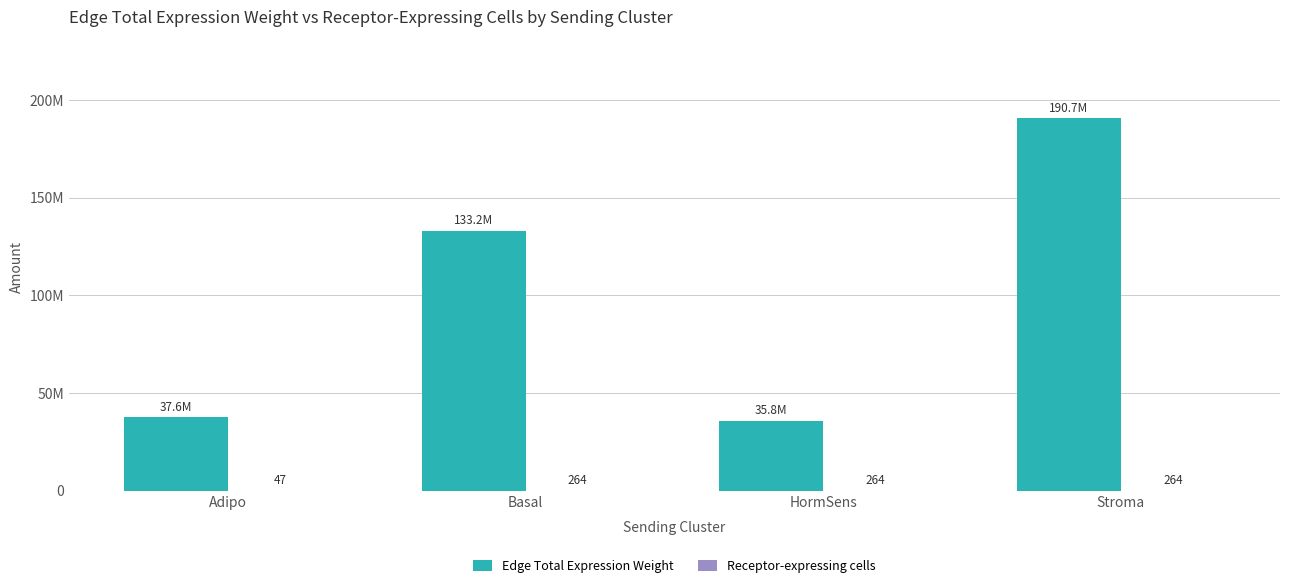

What is the average value of the Receptor-expressing cells series?

209.8